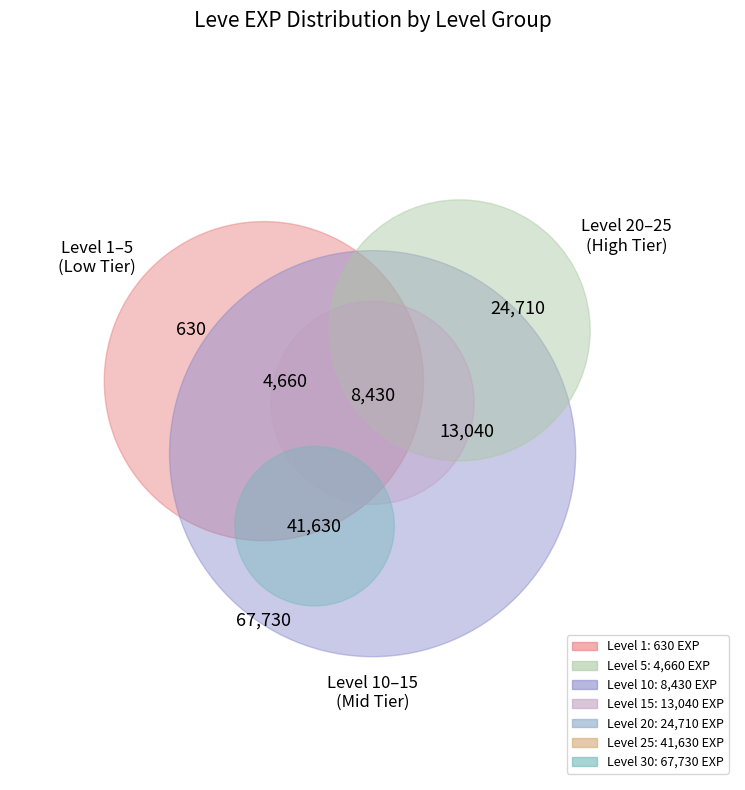

The Level 20 slice represents 2% of the pie. True or false?

False